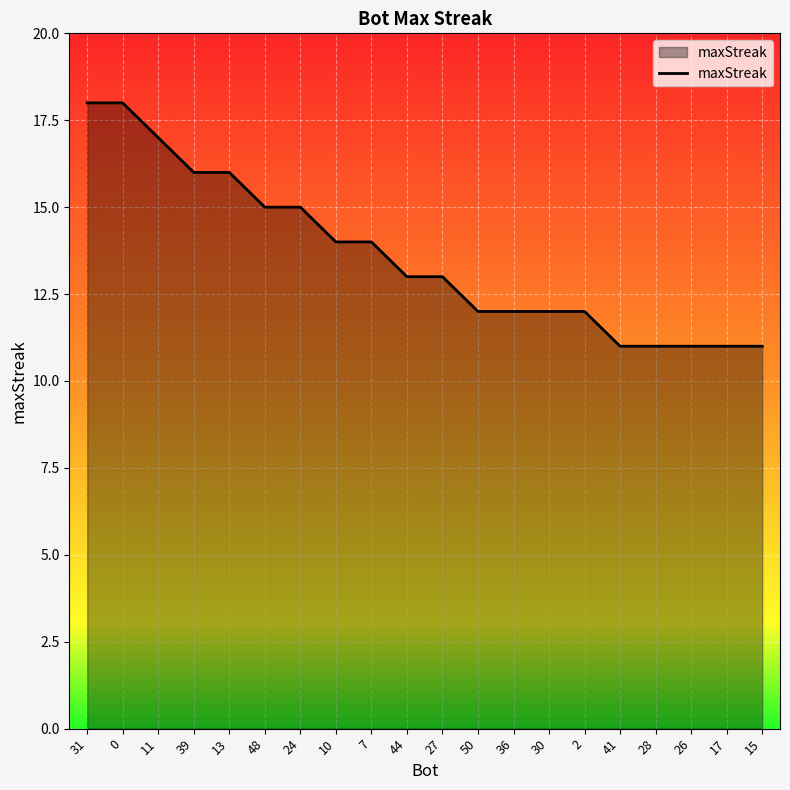

What position from the left is 30?

14